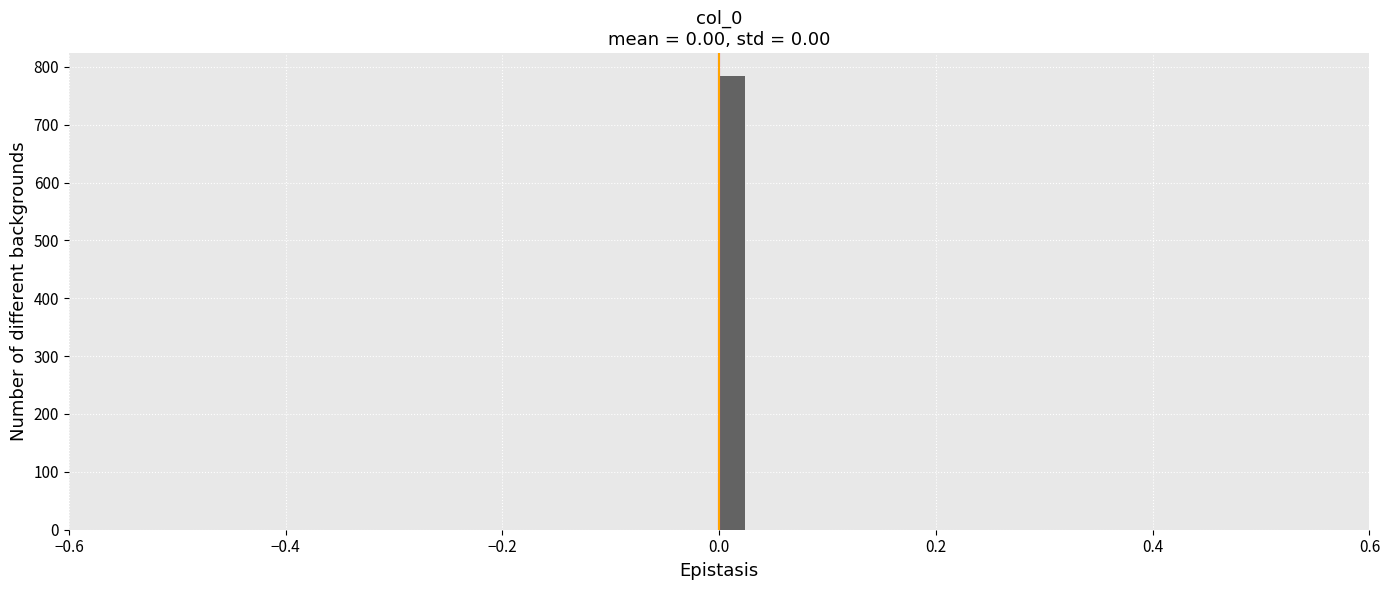

Around what value on the x-axis is the tallest bar? Give the approximate position of its centre, as read against the axis.

0.02